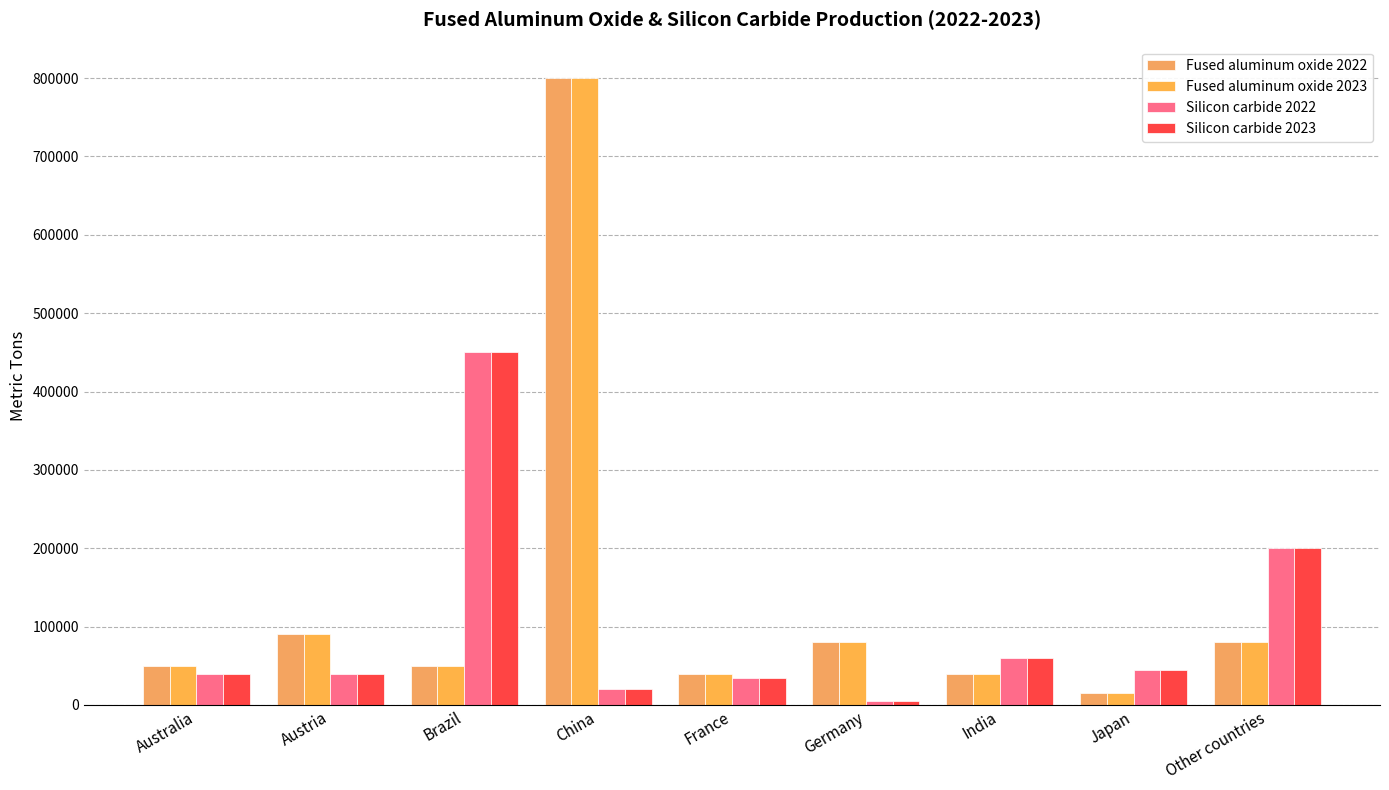

How many distinct data groups are displayed?

4